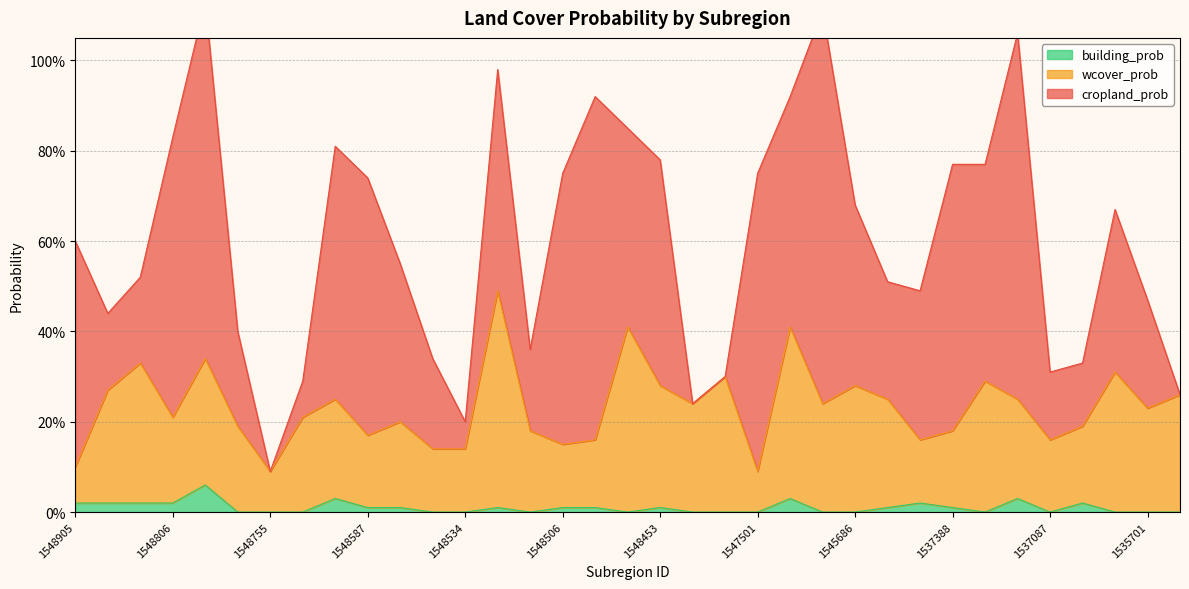

True or false: wcover_prob and building_prob intersect in this chart.

False